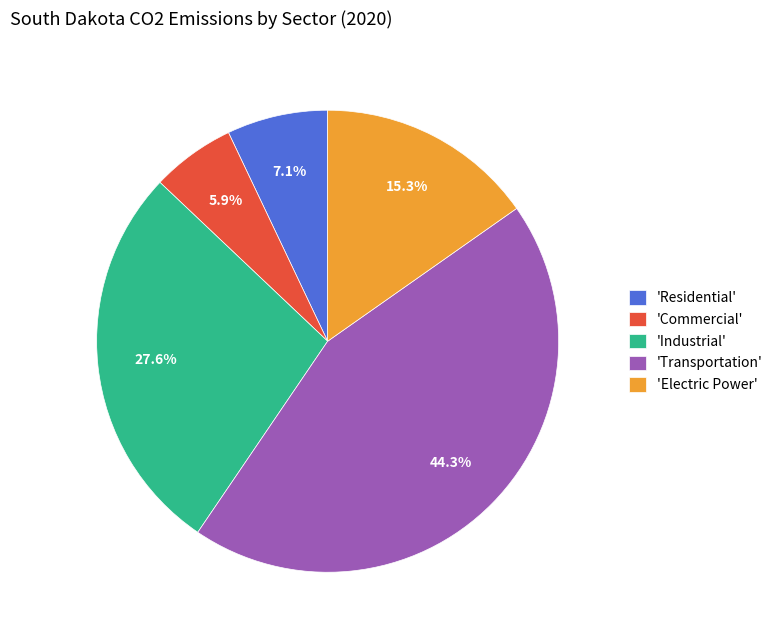

To the nearest percent, what is the average slice percentage?

20%